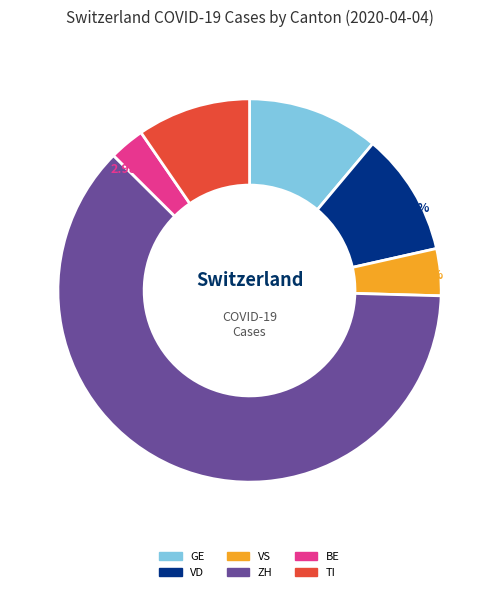

Which category has the smallest portion of the pie?

BE